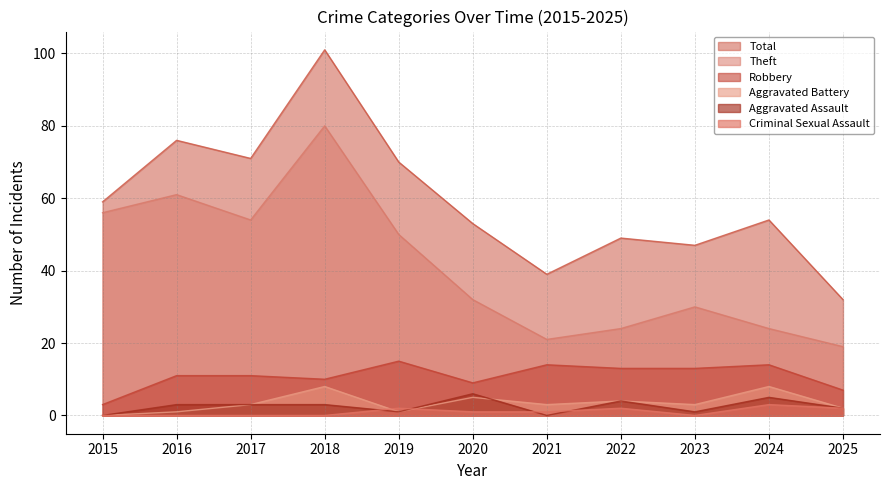

How many series are shown in this chart?

6